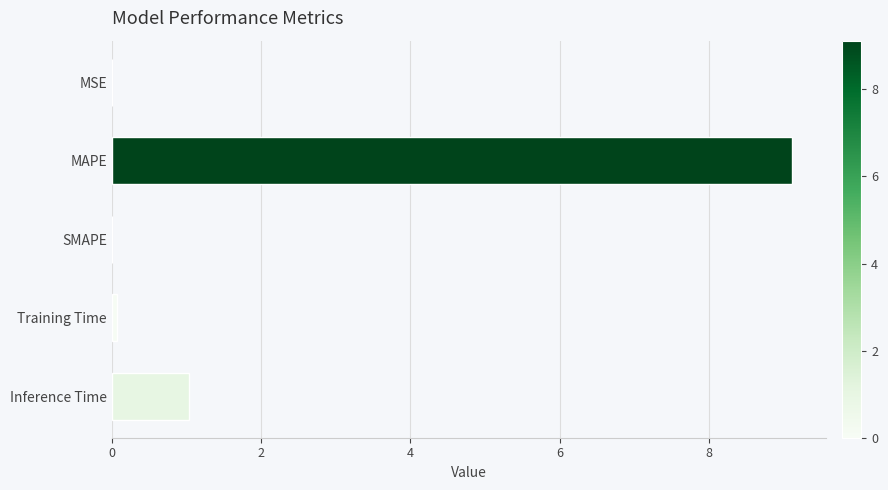

Is it true that the value at Inference Time is 0.4?

False